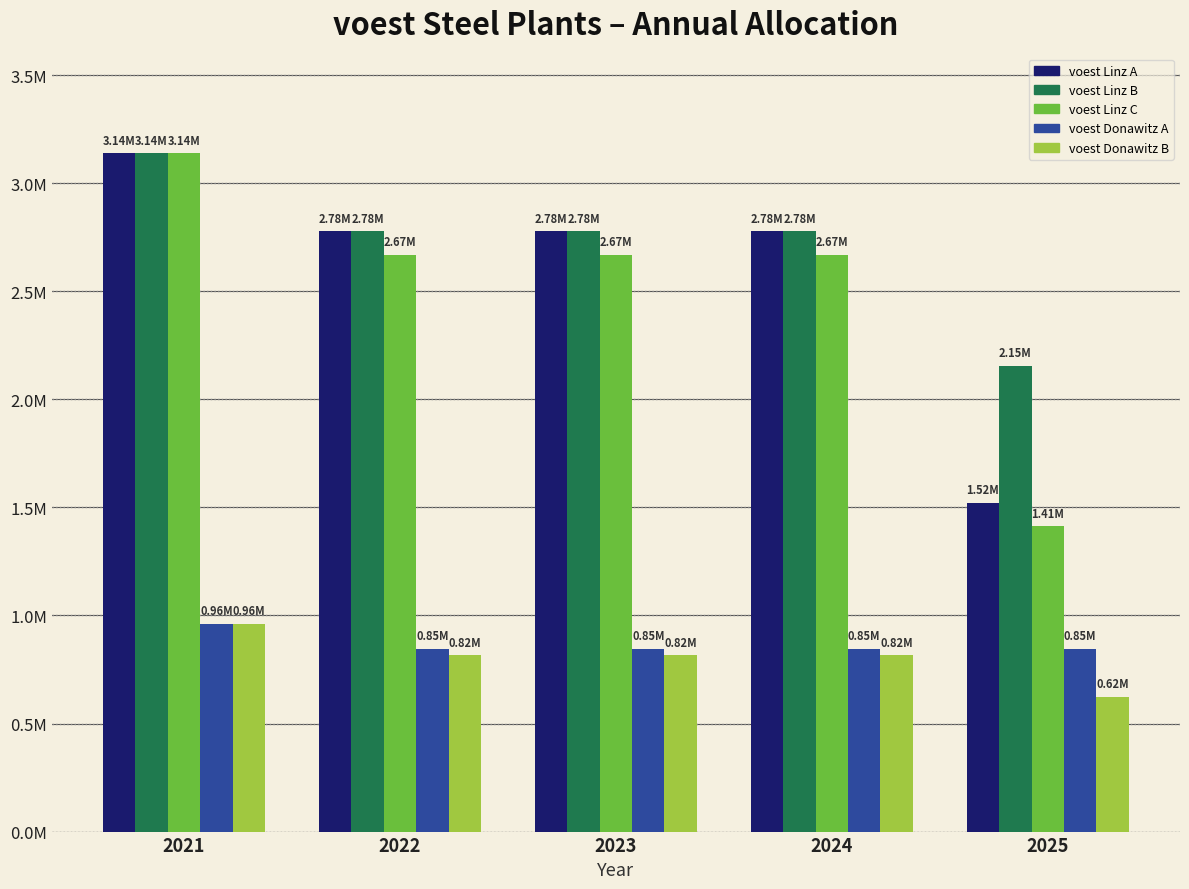

True or false: voest Linz A has a value of 1520949.2 at 2025.

True